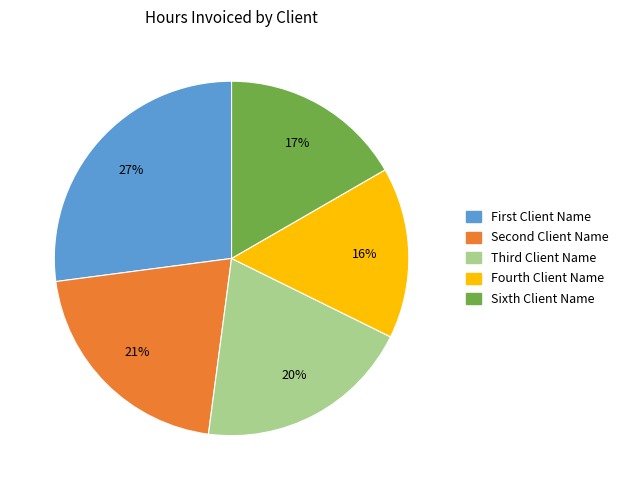

Which category has the biggest portion of the pie?

First Client Name